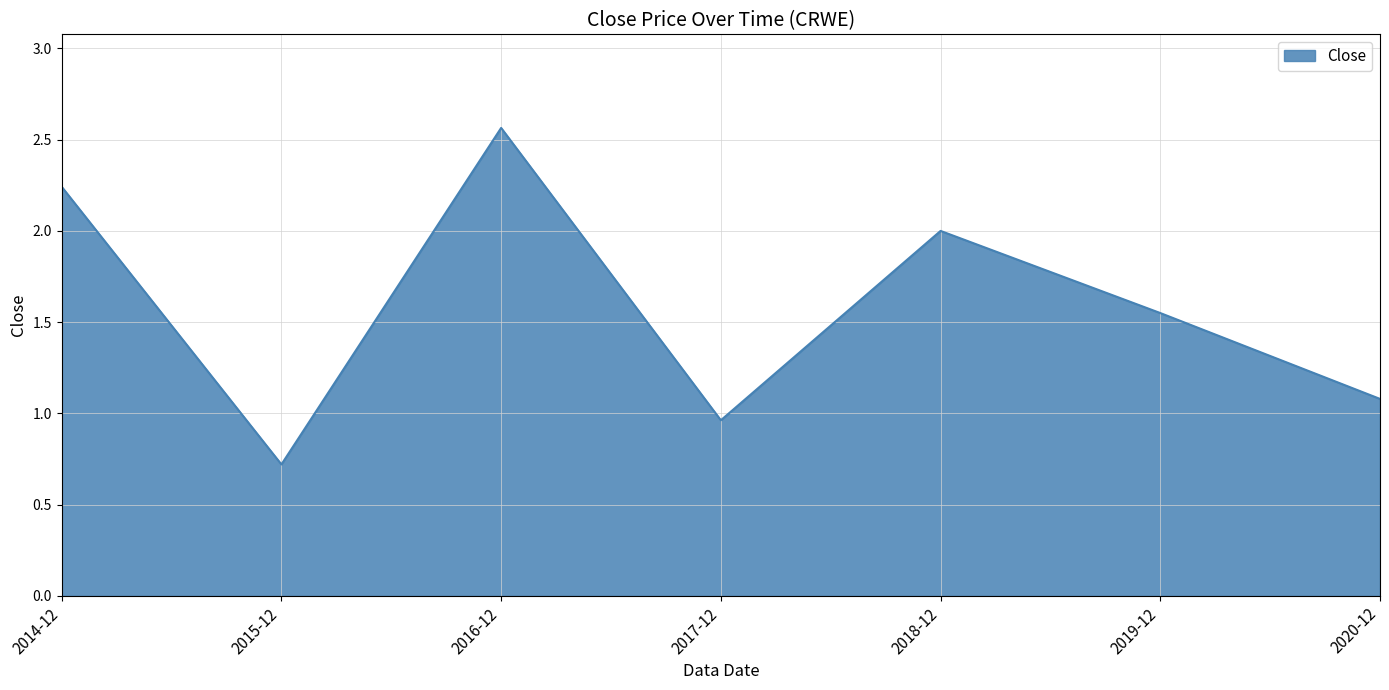

What position from the left is 2015-12?

2